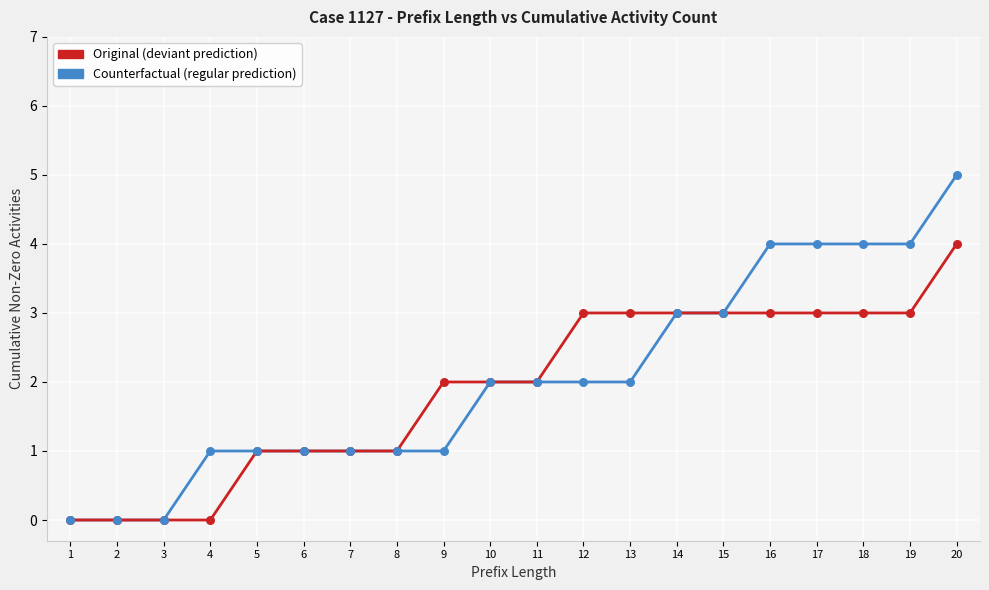

Is the value of Counterfactual (regular prediction) at 9 greater than the value of Original (deviant prediction) at 9?

No